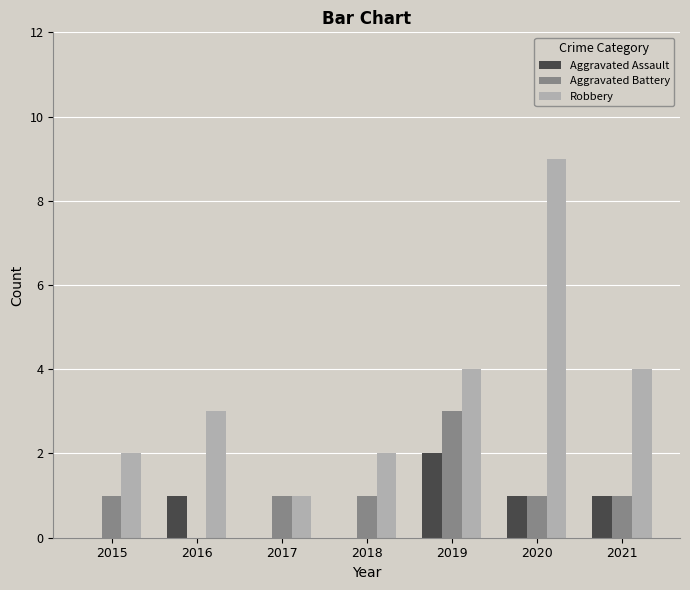

The Robbery series shows 4 at 2021. True or false?

True